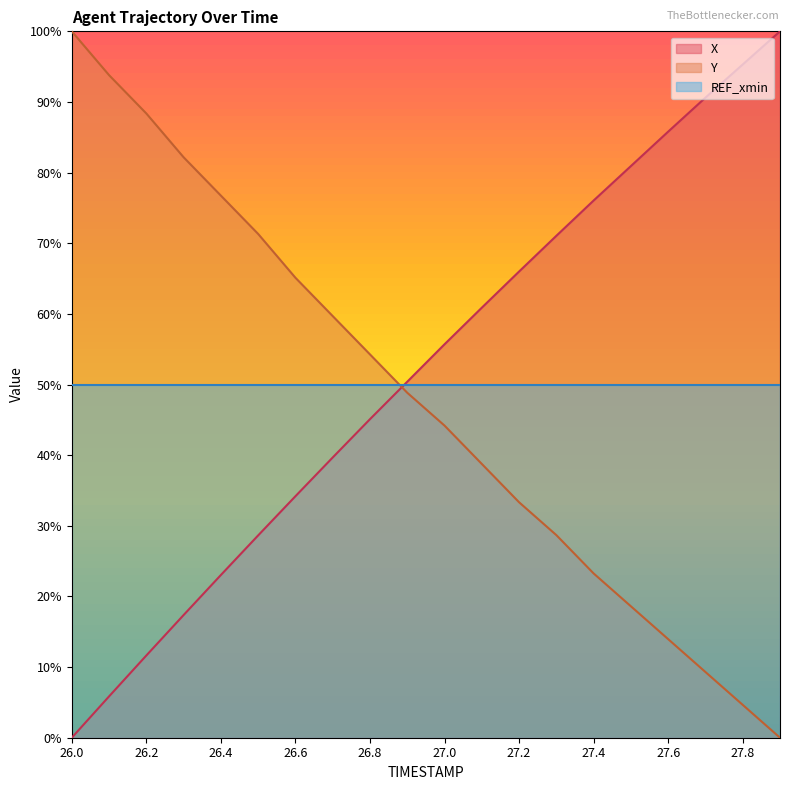

Rank the categories by Y value from highest to lowest.

26.0, 26.1, 26.2, 26.3, 26.4, 26.5, 26.6, 26.7, 26.8, 26.9, 27.0, 27.1, 27.2, 27.3, 27.4, 27.5, 27.6, 27.7, 27.8, 27.9